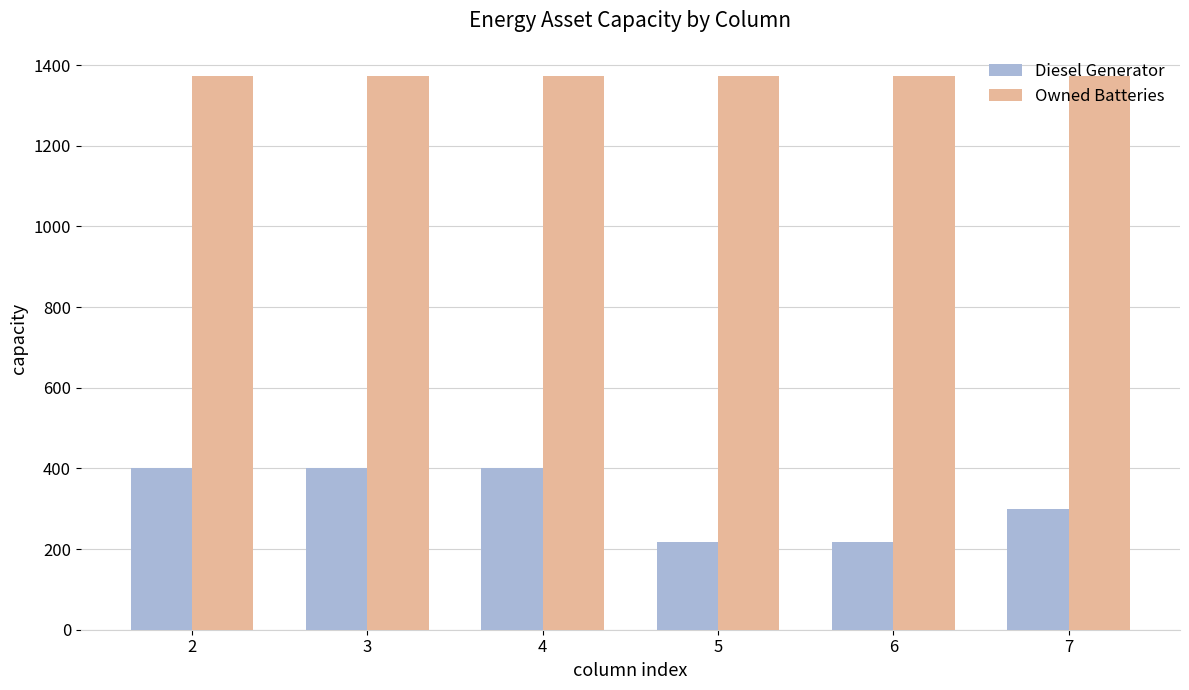

What is the lowest value of the Diesel Generator series?

217